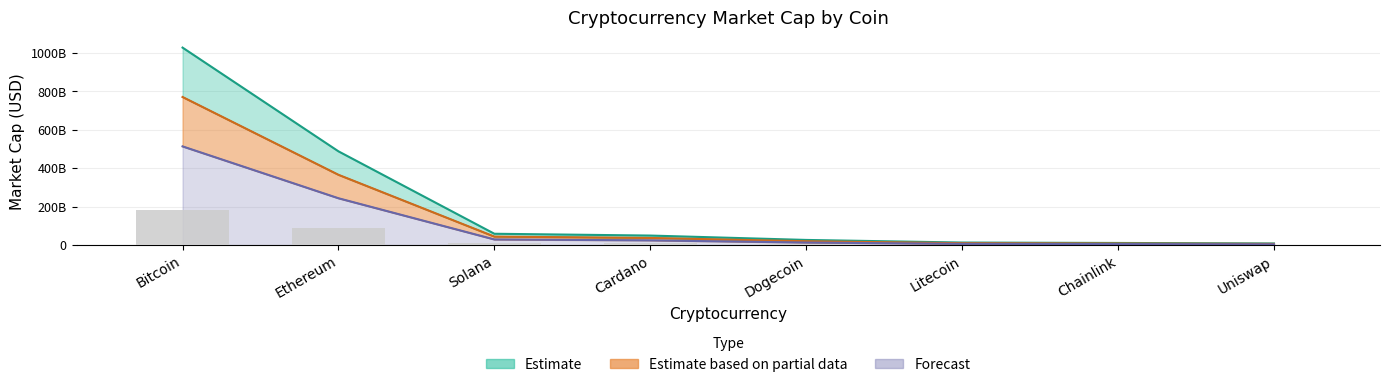

What is the spread (max minus min) of values at market_cap?

1027462901558.0